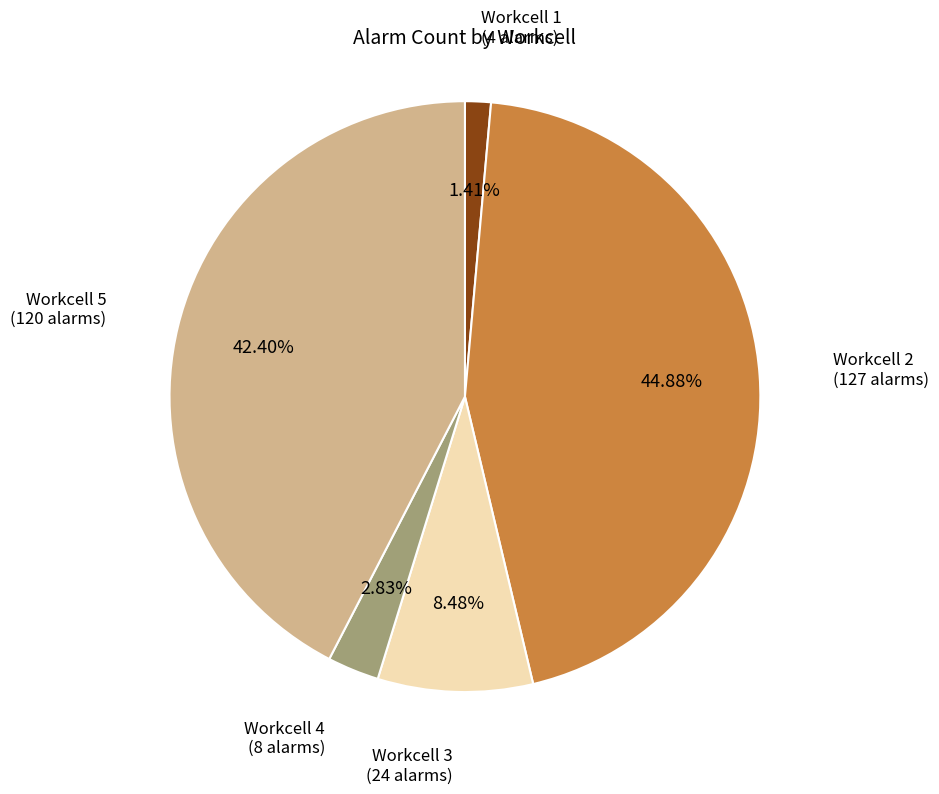

Does any single category account for the majority?

No